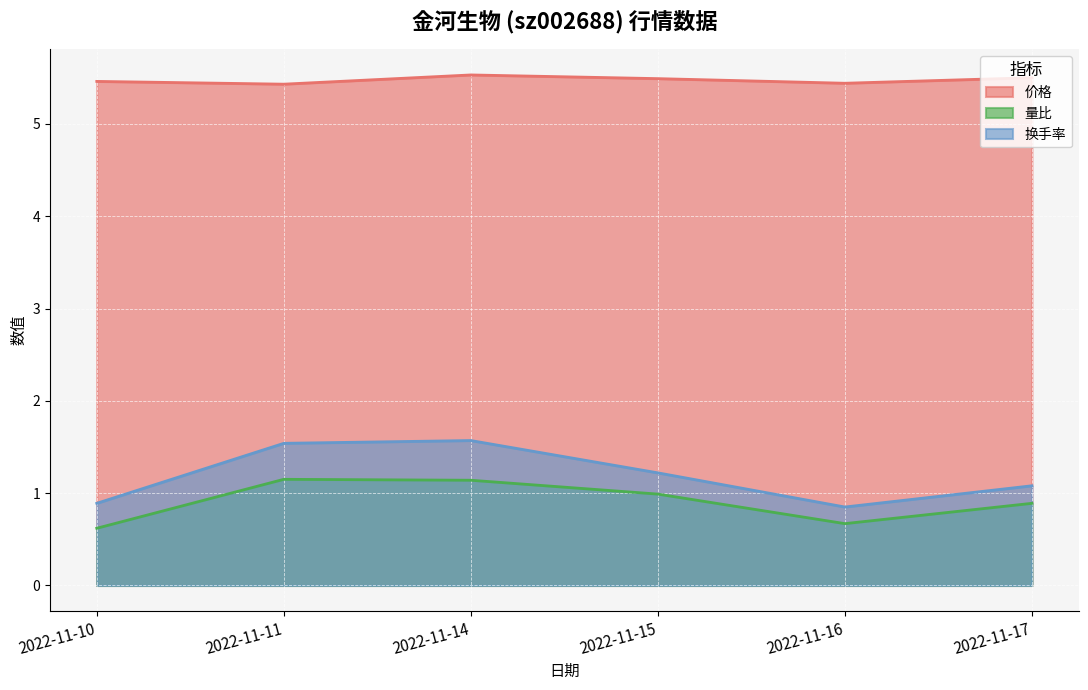

Rank the series at 2022-11-11 from highest to lowest value.

价格, 换手率, 量比